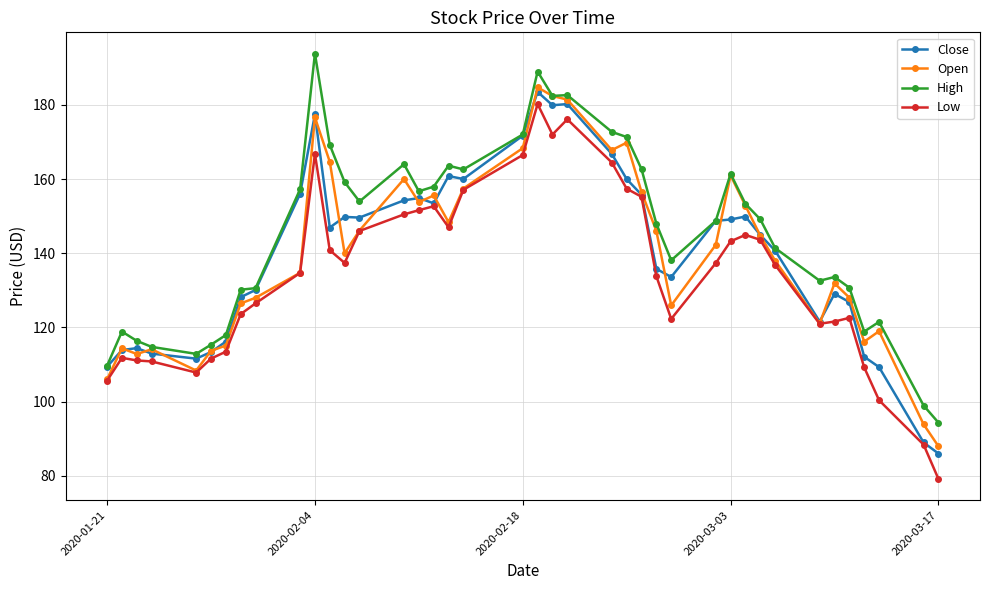

True or false: High and Low intersect in this chart.

False